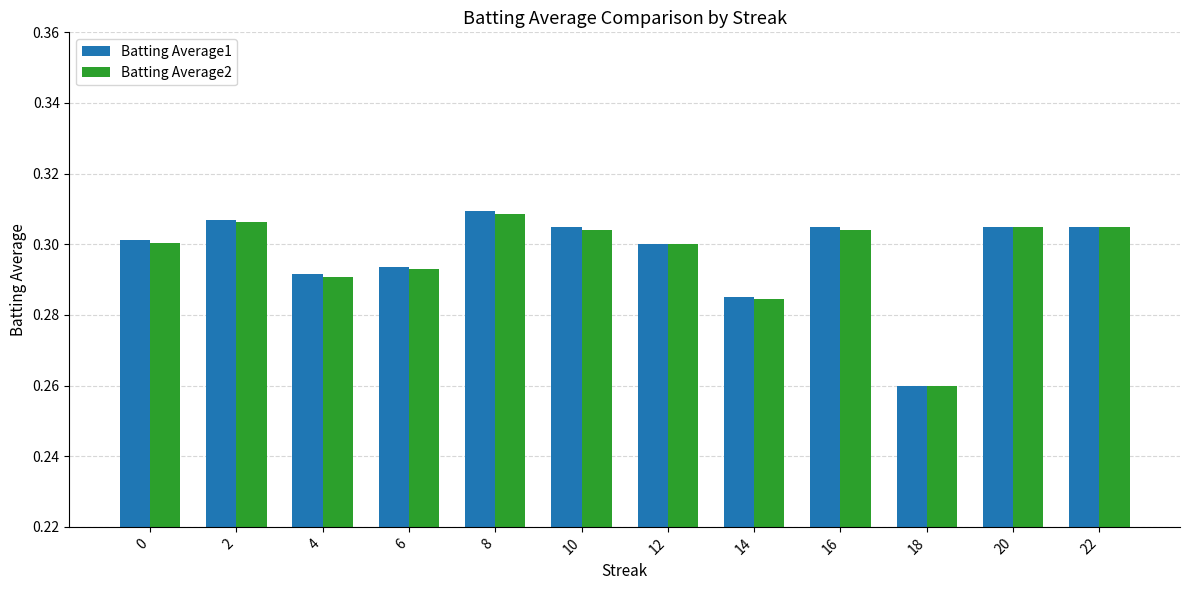

What is the sum of the Batting Average2 values at 20 and 4?

0.6